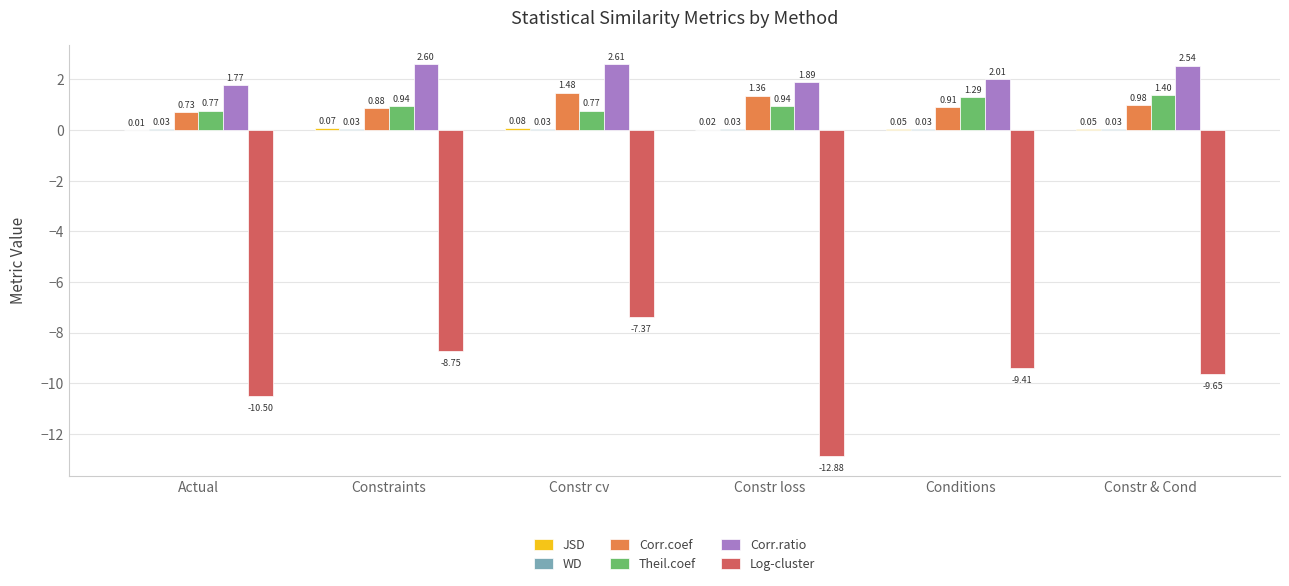

Between Constraints and Constr & Cond, which series saw the biggest shift?

Log-cluster